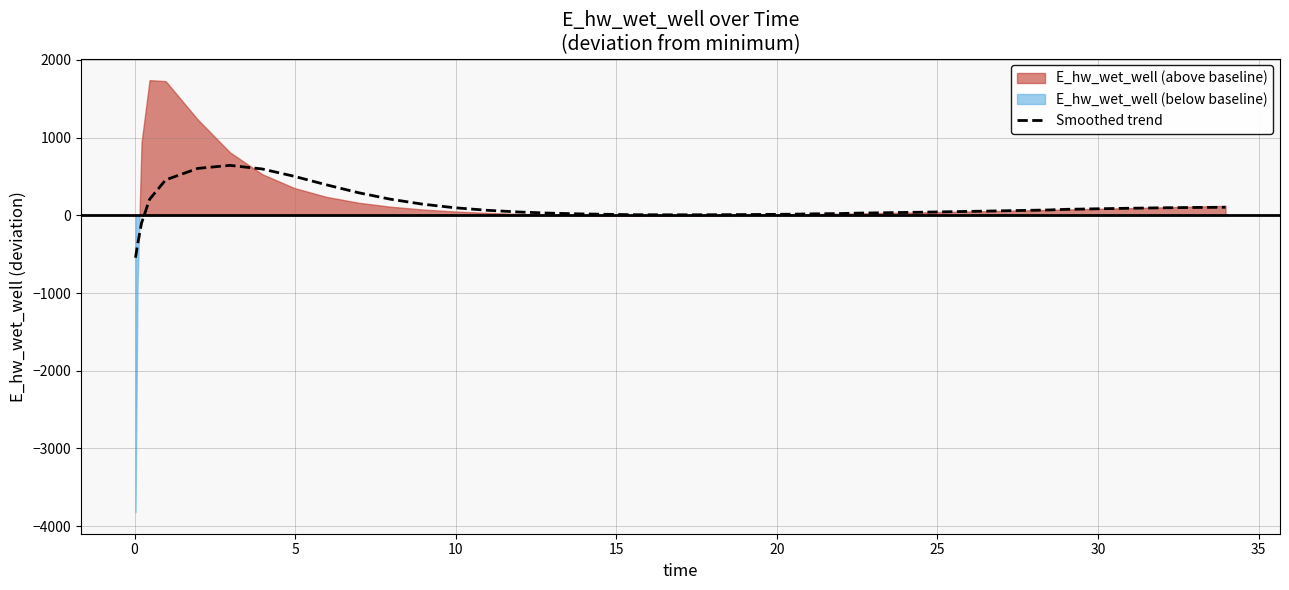

What is the maximum value for Smoothed trend?

642.1